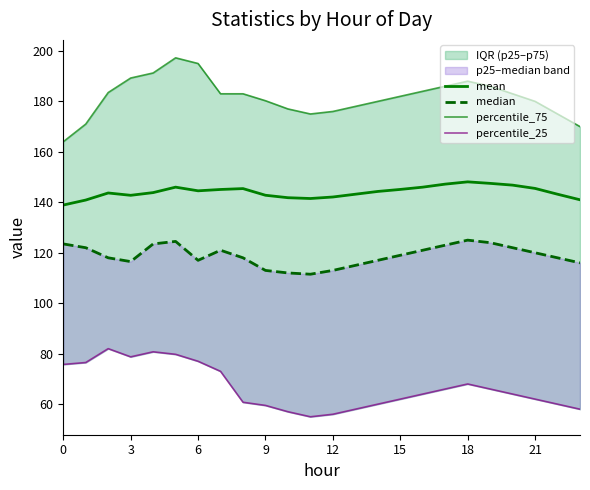

True or false: median has more than 2 points higher than both neighbors.

True